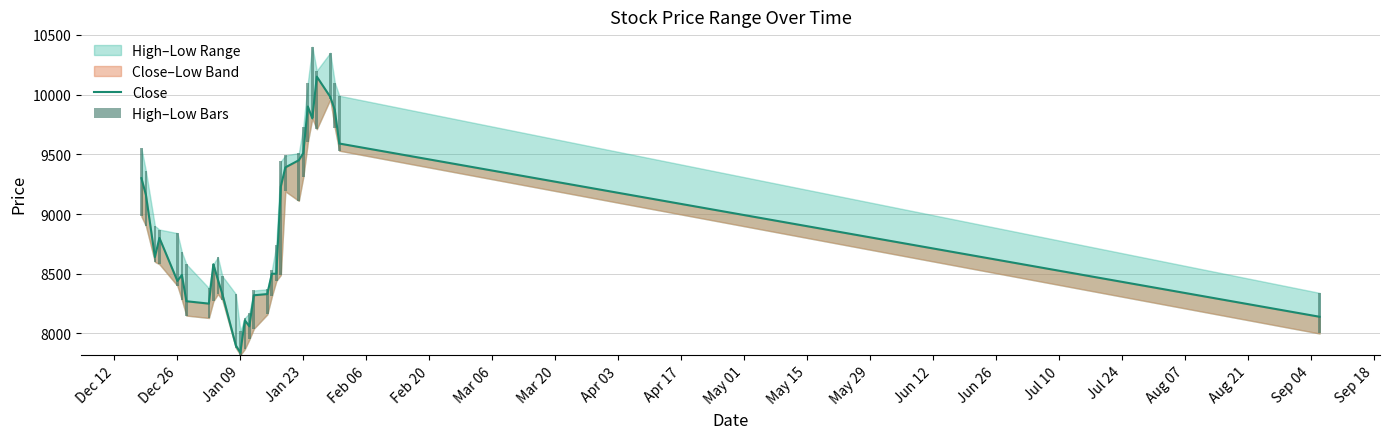

At which label is High–Low Bars closest to 575?

Dec 12